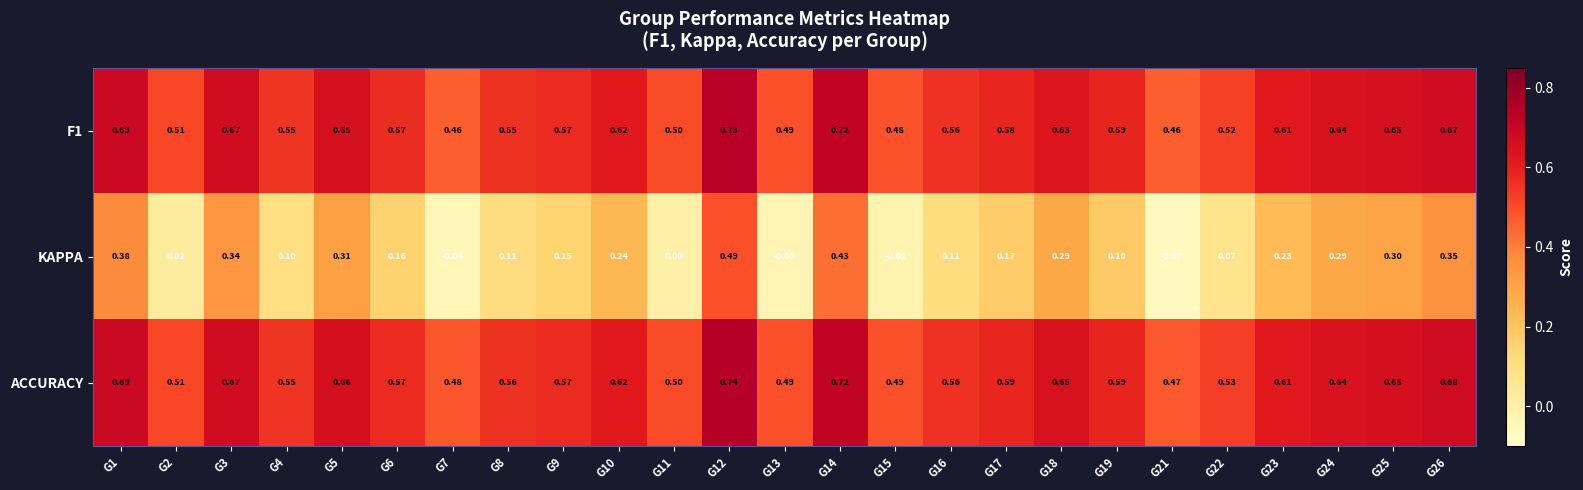

Which series has the widest spread of values?

KAPPA